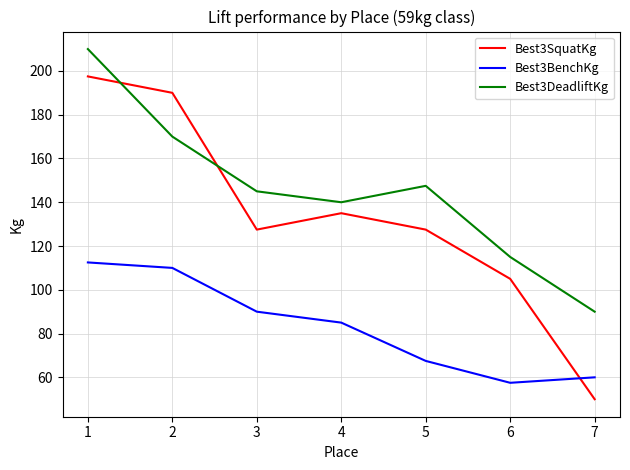

What is the lowest value of the Best3BenchKg series?

57.5